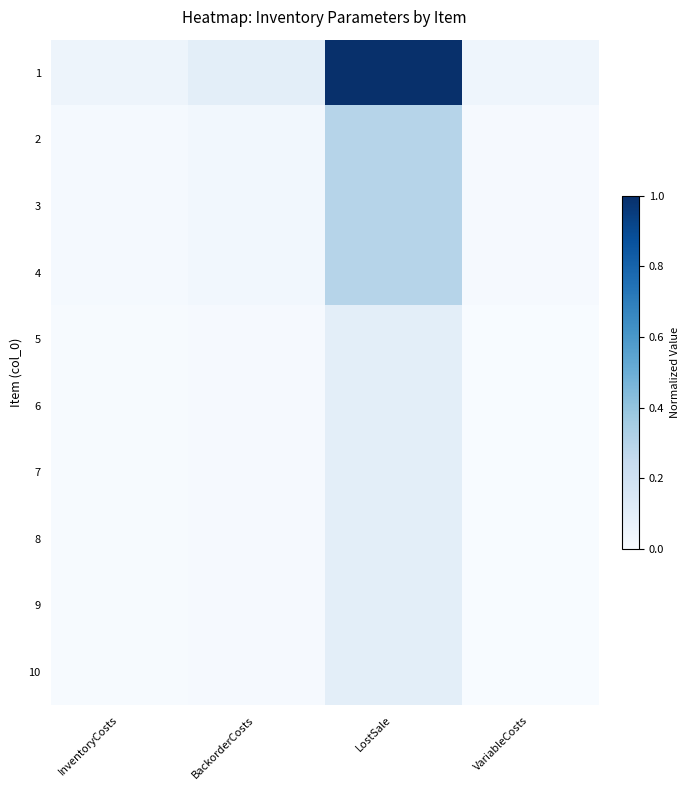

Which series has the largest total across all categories?

1